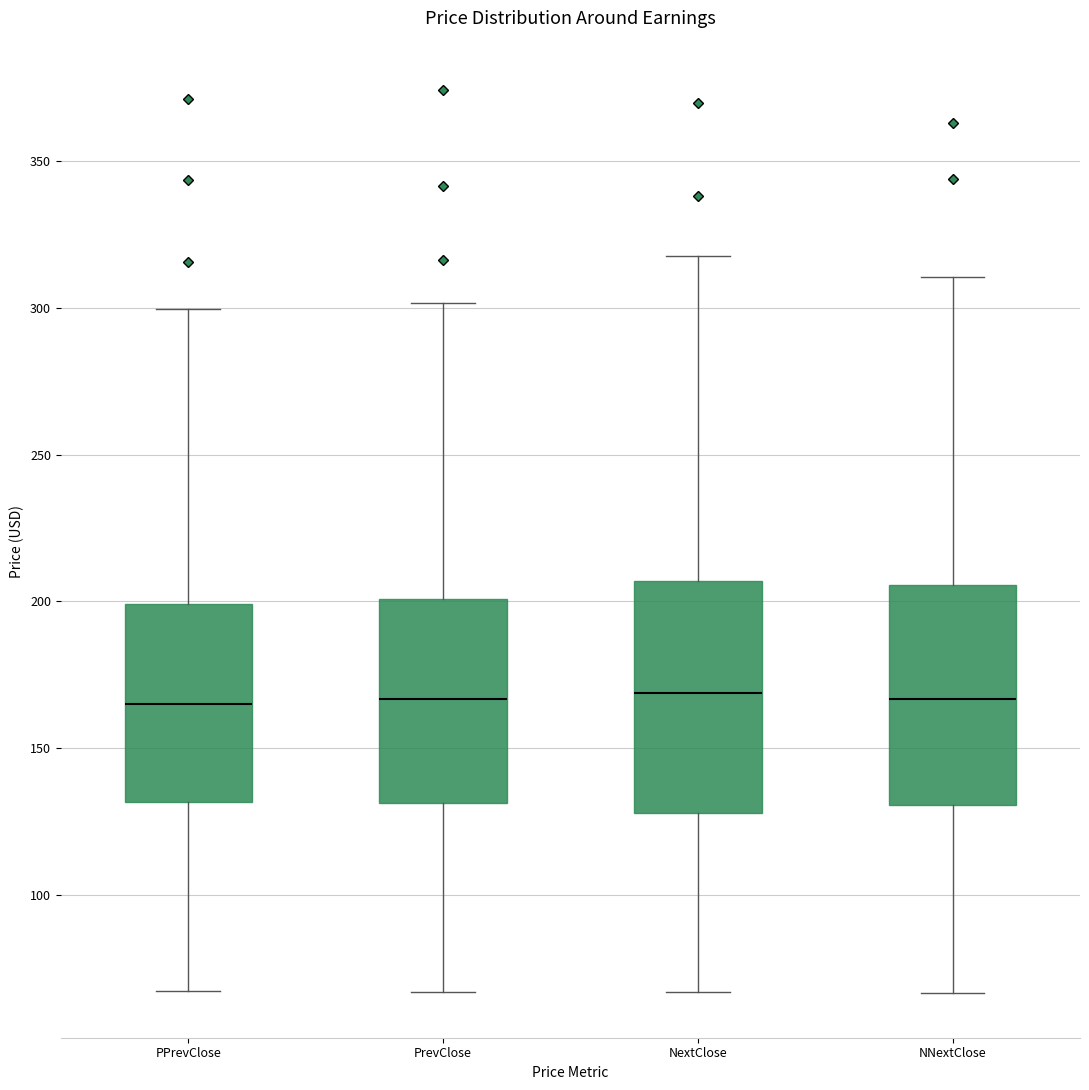

Reading left to right, transcribe this box plot: for each box, give where its median line is, the range the box spans, and where its two whiskers end, as read against the y-axis. The values are not printed on the chart, so give them approximately, as read against the axis.

PPrevClose: median 165, box 130 to 200, whiskers 65 to 300
PrevClose: median 165, box 130 to 200, whiskers 65 to 300
NextClose: median 170, box 130 to 205, whiskers 65 to 320
NNextClose: median 165, box 130 to 205, whiskers 65 to 310